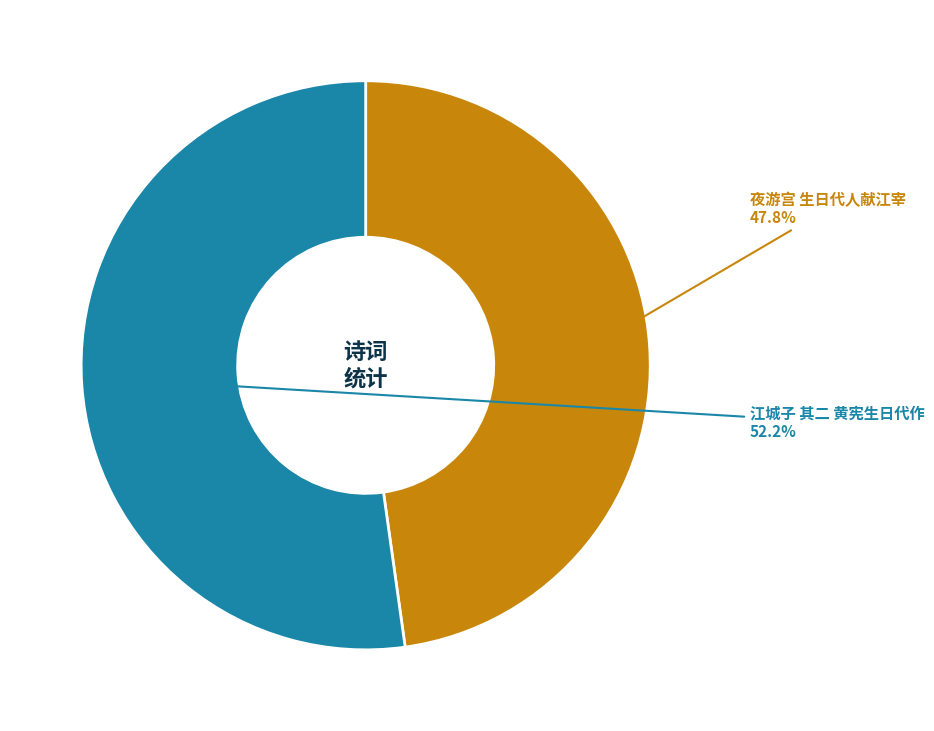

To the nearest percent, what is the difference between the 夜游宫 生日代人献江宰 and 江城子 其二 黄宪生日代作 slice percentages?

4%